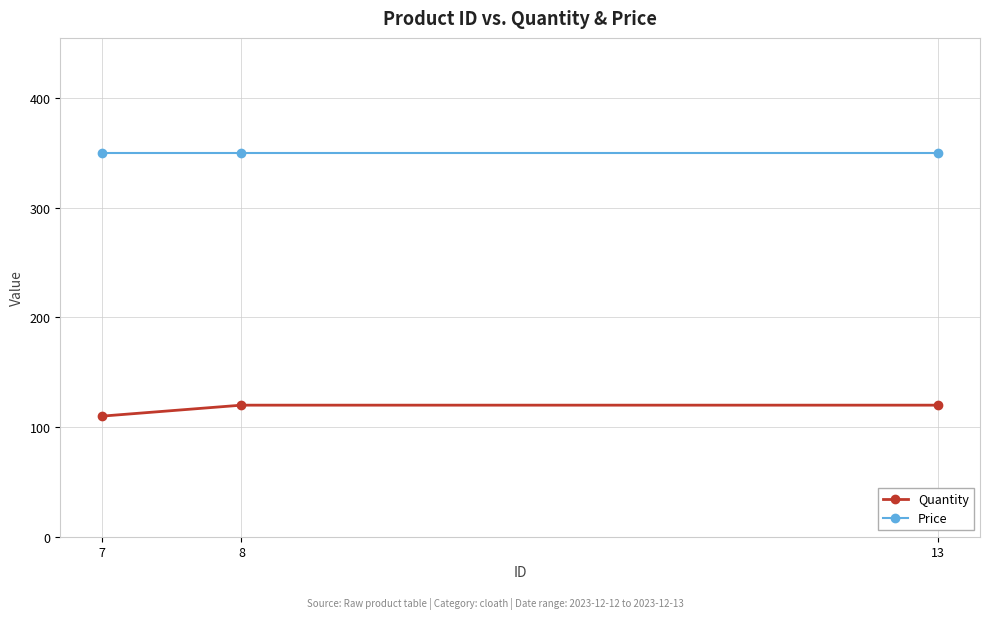

Which series has the widest spread of values?

Quantity